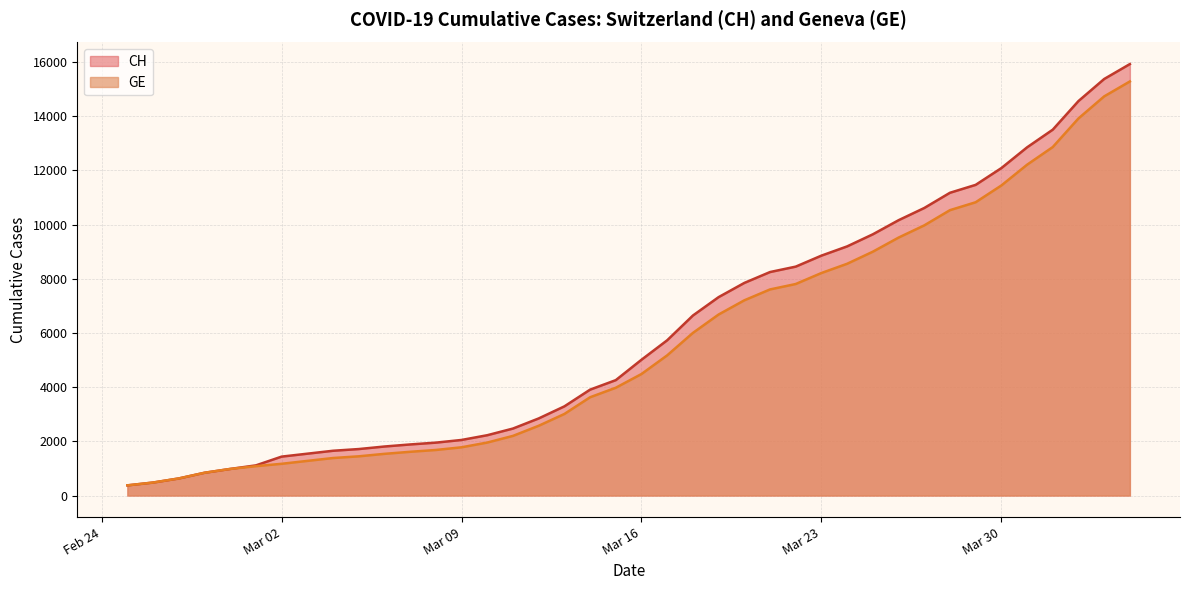

True or false: GE and CH cross at least once.

False